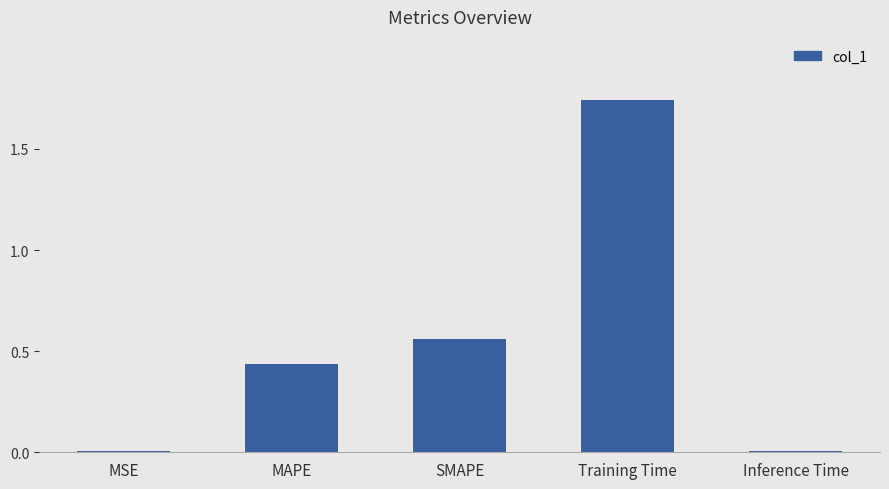

What is the change in value from MAPE to Training Time?

+1.3